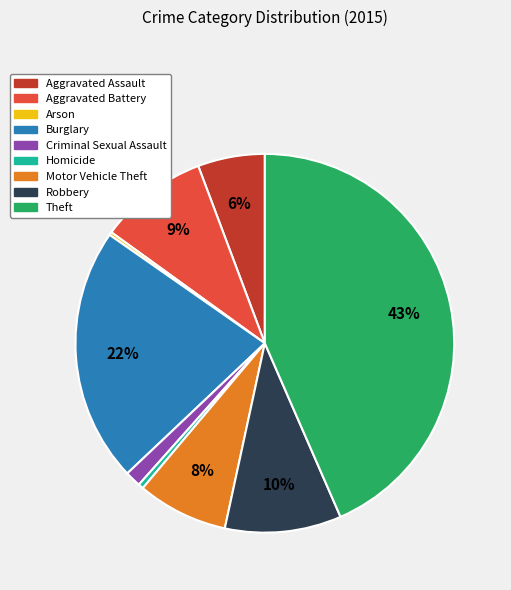

Between Homicide and Theft, which is larger?

Theft